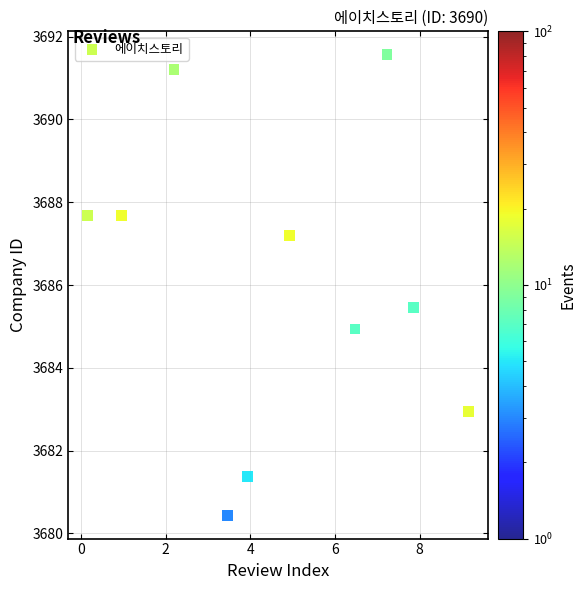

What Y value in the scatter plot is closest to 3686?

3685.5